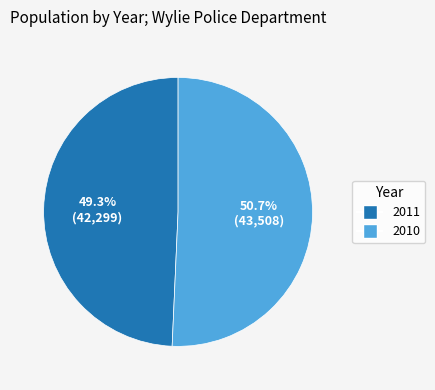

Which category has the biggest portion of the pie?

2010